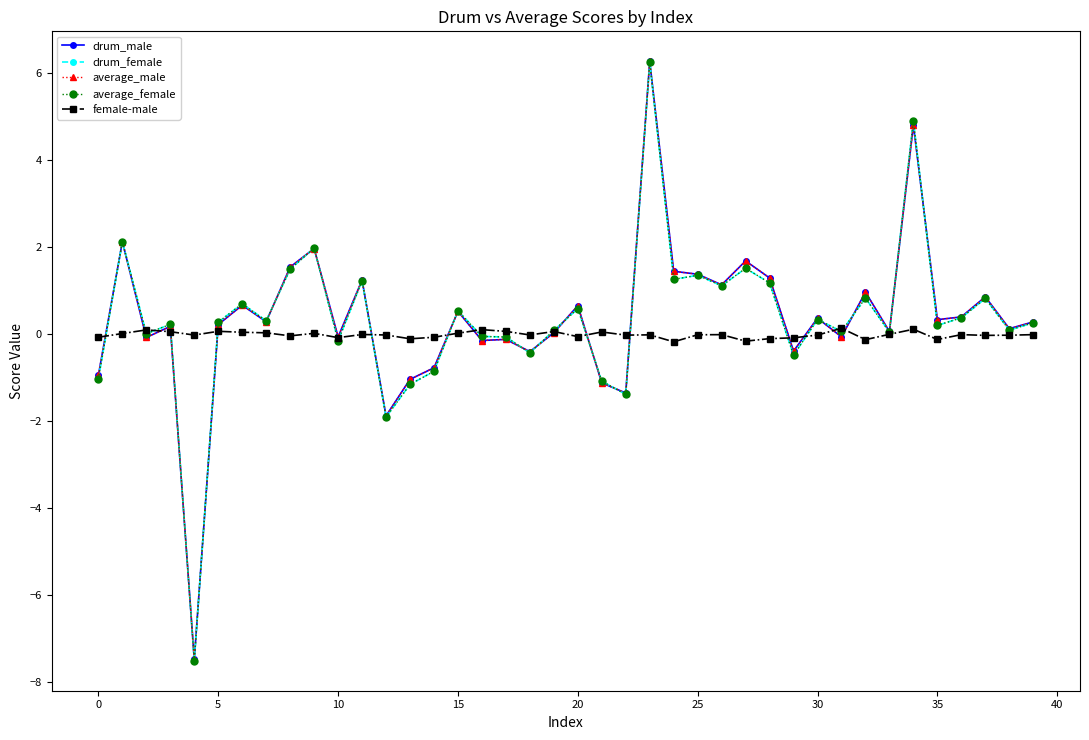

How many series are shown in this chart?

5